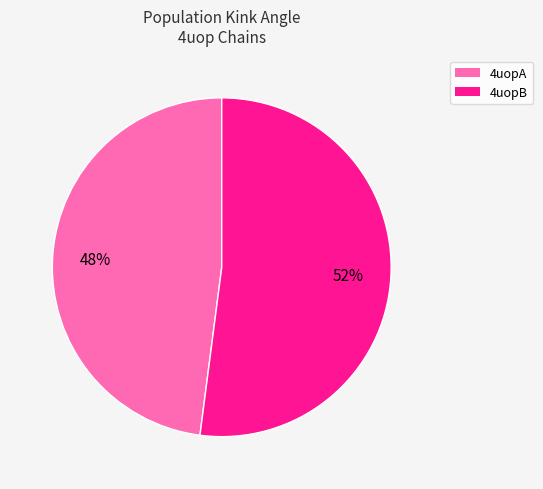

How many slices are in this pie chart?

2